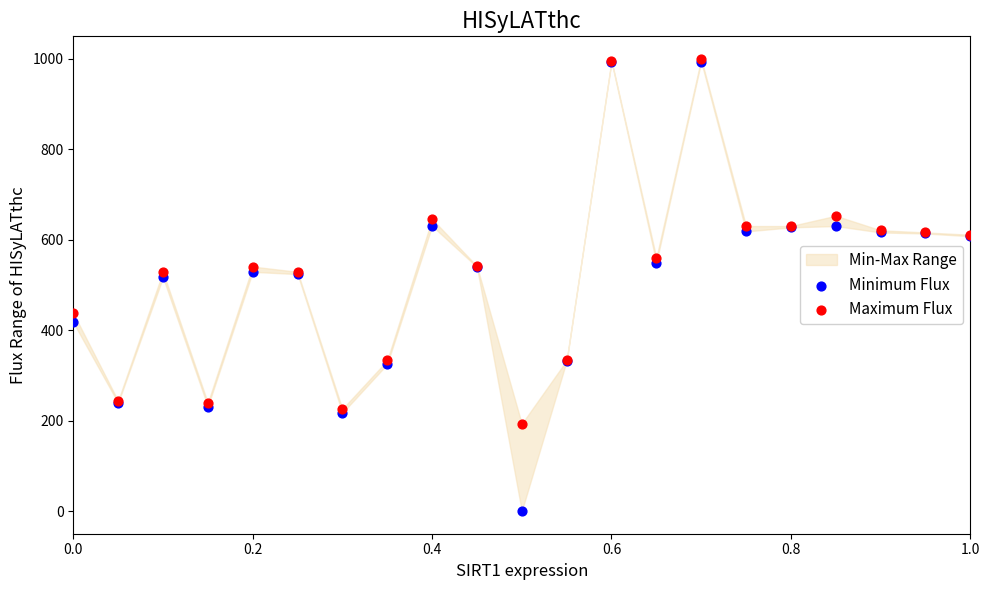

Which series reaches the minimum Y coordinate?

Minimum Flux